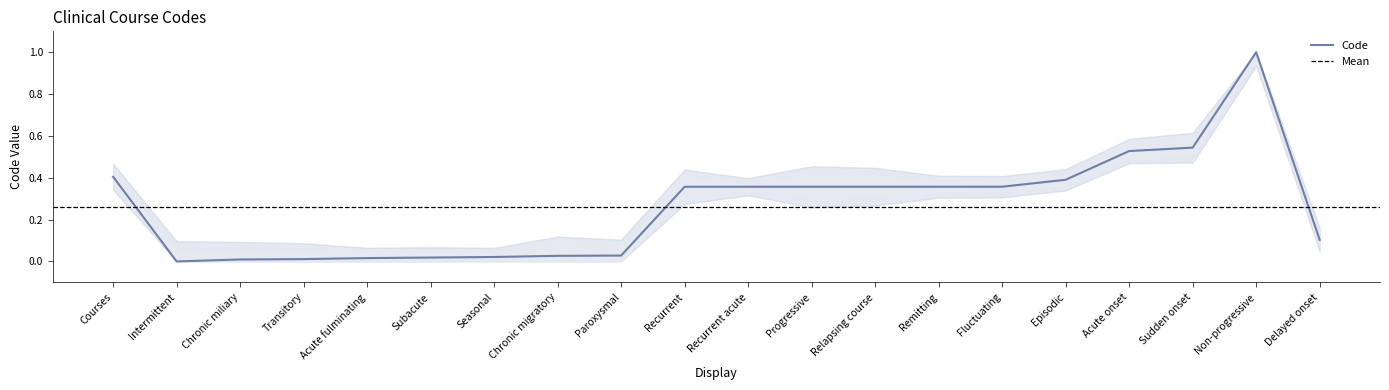

Read the value at Non-progressive.

1.0